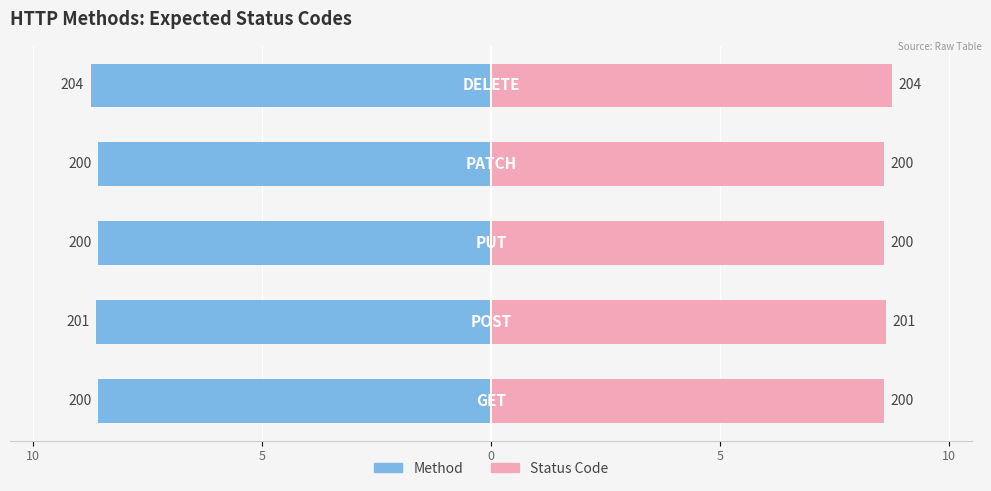

Read the Status Code value at 0.

8.6